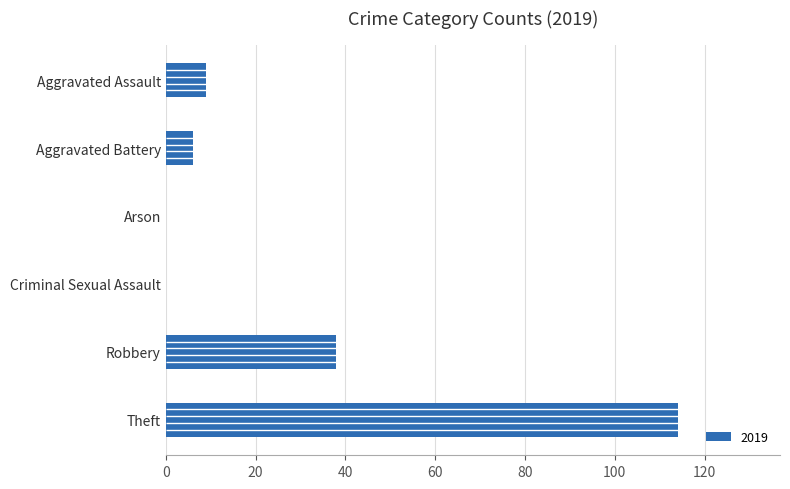

What is the sum of the values at Robbery and Arson?

38